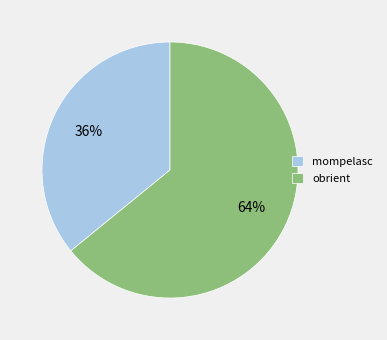

How many segments does this pie chart have?

2